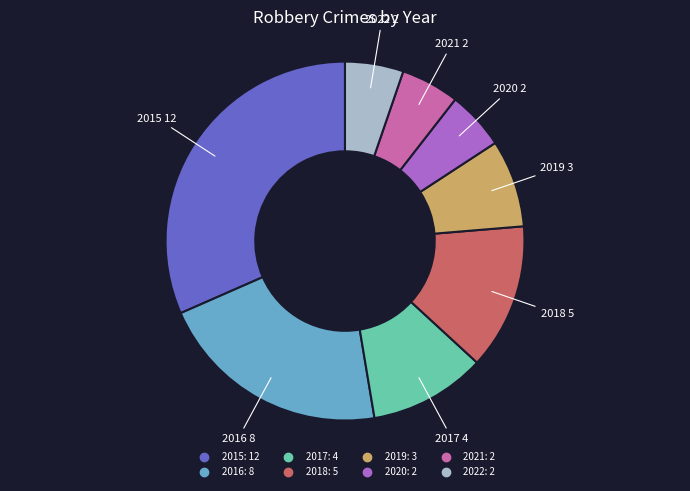

Is there a majority slice in this chart?

No